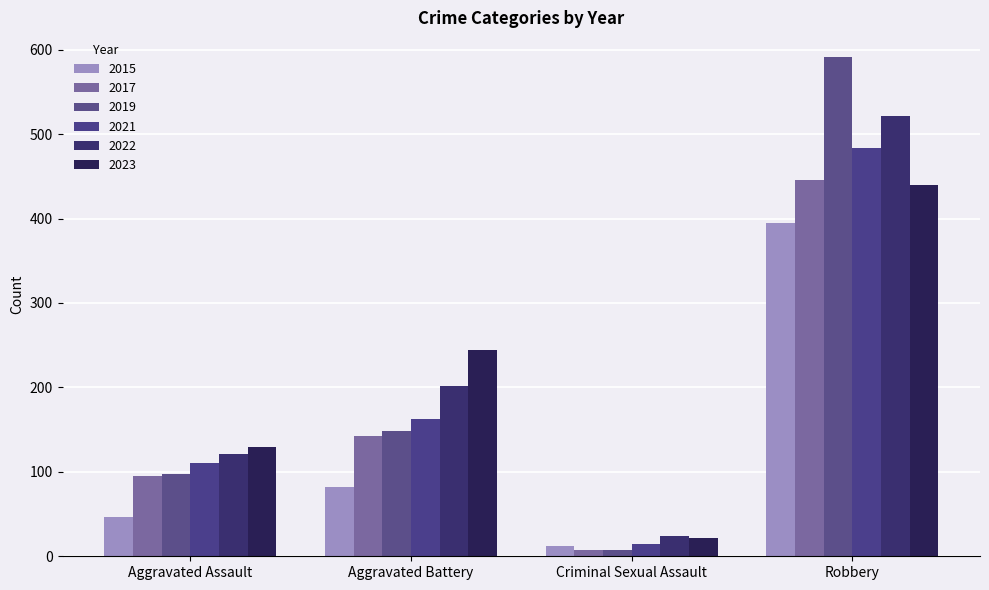

List the labels in order of 2015 value, smallest first.

Criminal Sexual Assault, Aggravated Assault, Aggravated Battery, Robbery